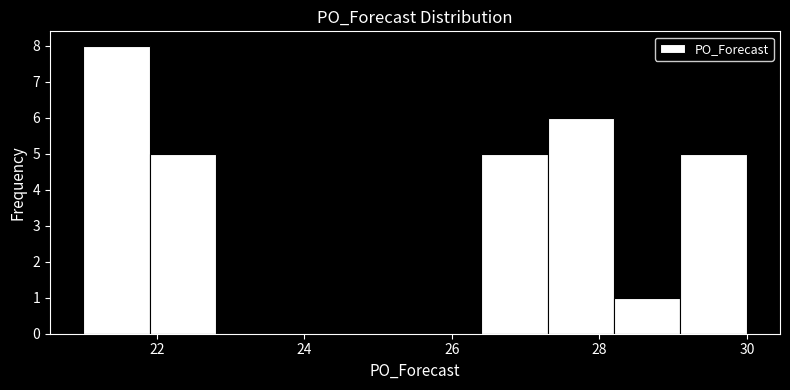

How tall is the bar that spans 21.0 to 21.9 on the x-axis? Neither the bar edges nor the heights are printed on the chart, so give them approximately, as read against the axes.

8